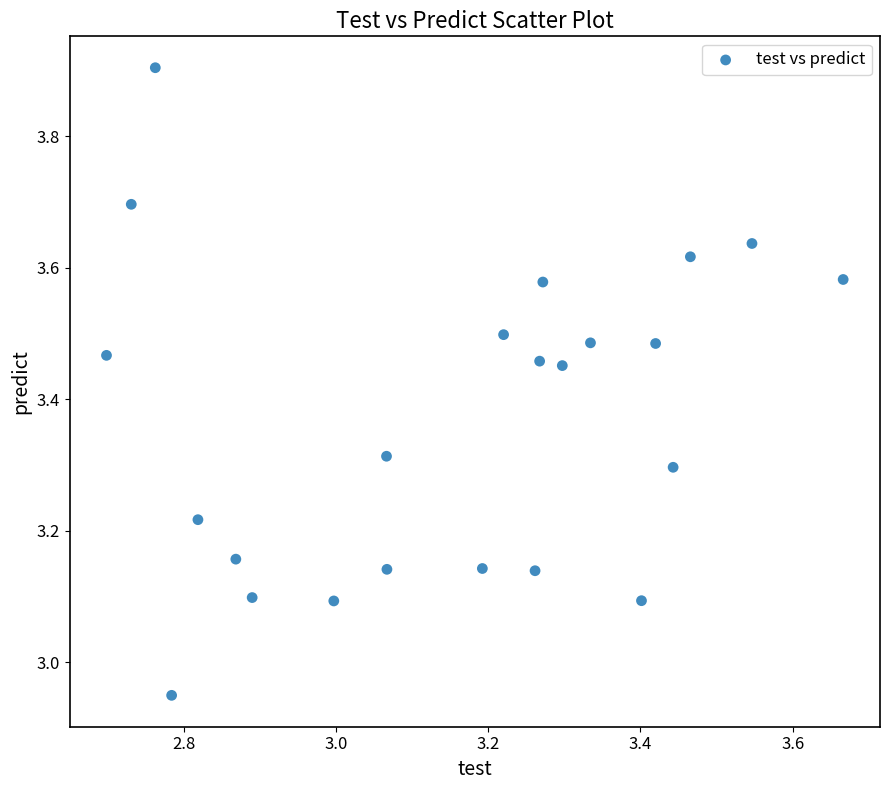

What is the range of Y values (max minus min)?

1.0